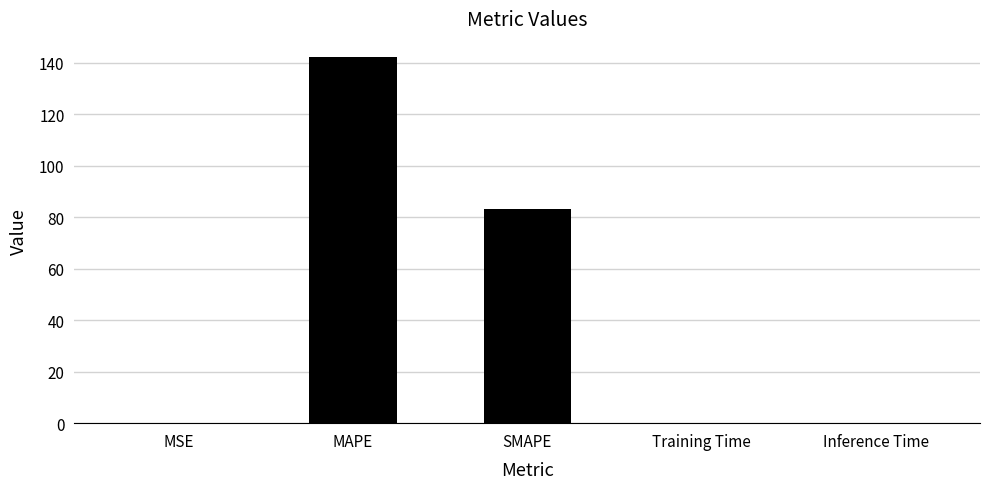

What is the sum of all values?

225.5